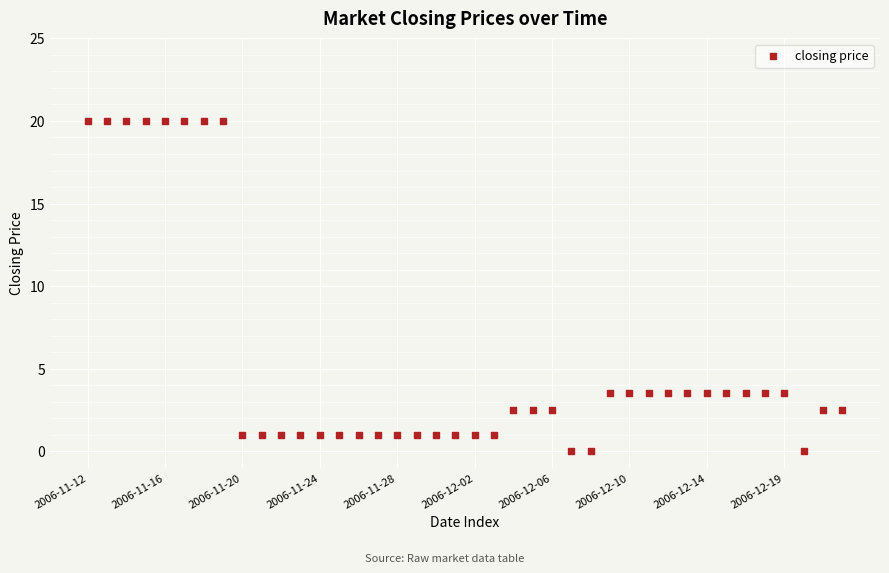

What is the range of Y values (max minus min)?

20.0